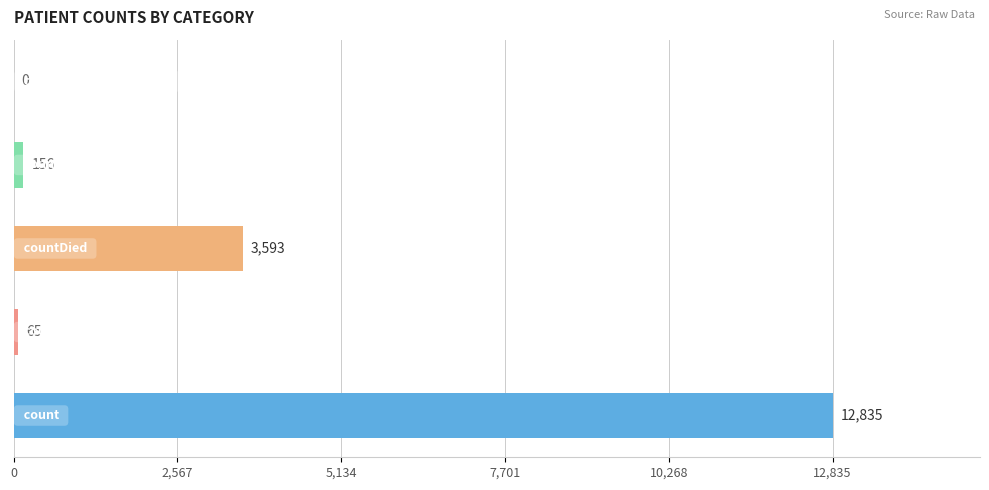

What is the maximum value shown in the chart?

12835